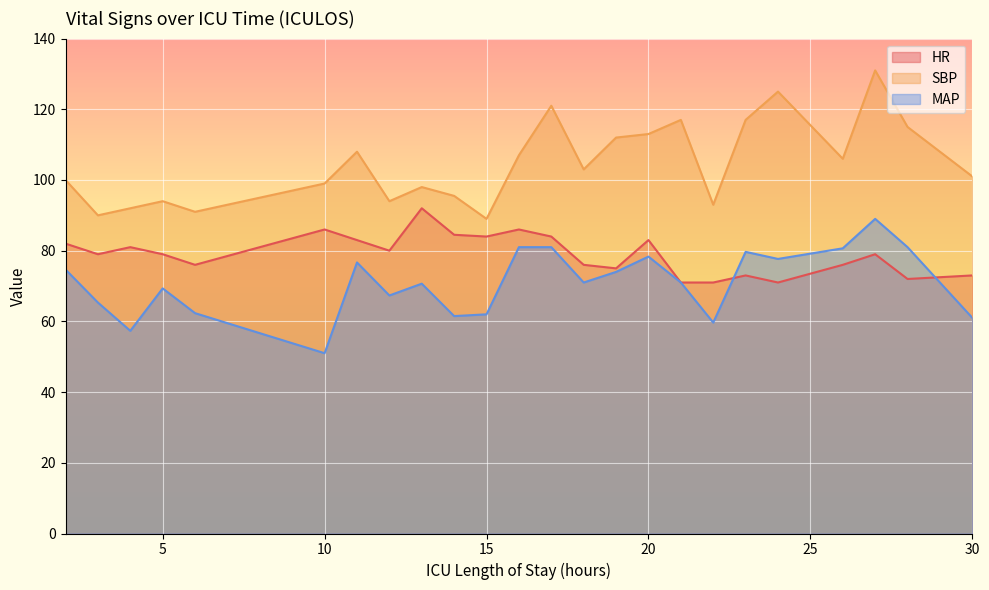

The HR series shows 81.0 at 4. True or false?

True